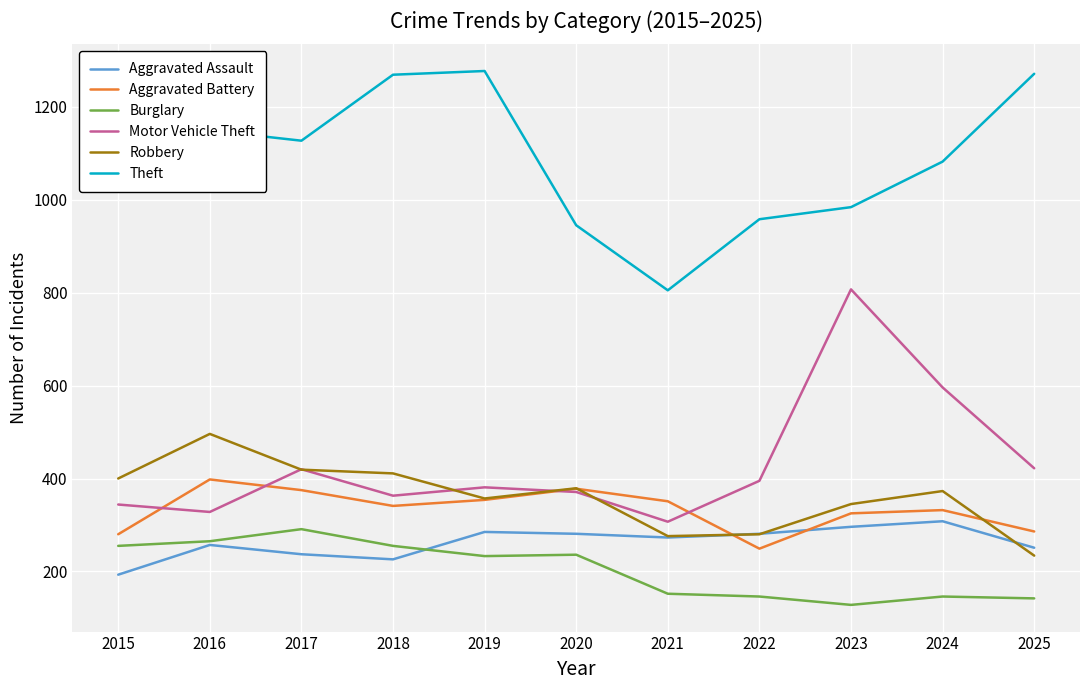

Is it true that Robbery equals 658 at 2016?

False